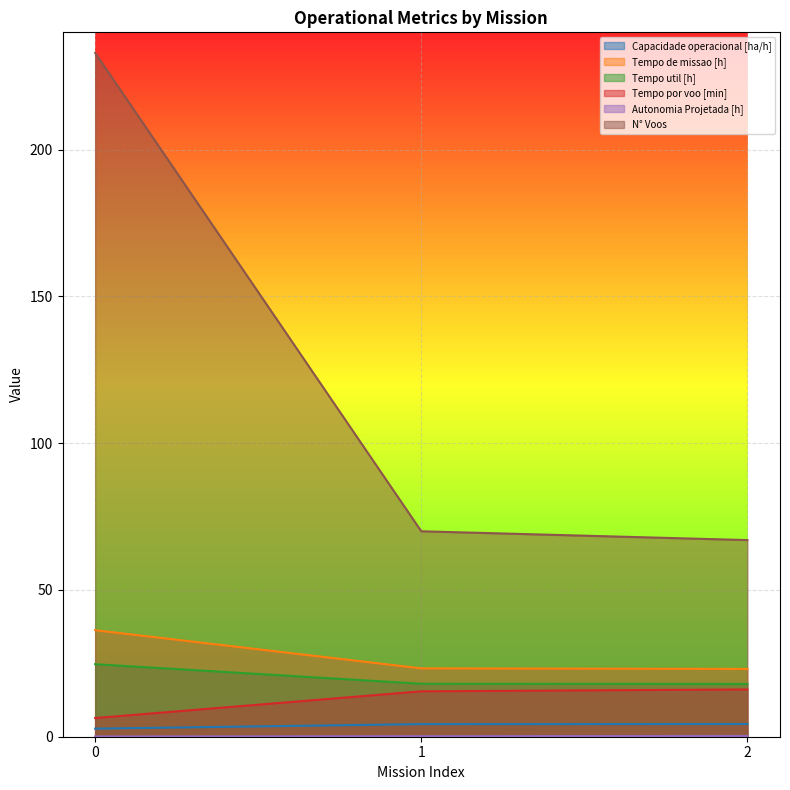

The value of Autonomia Projetada [h] at 0 is 0.1. True or false?

True